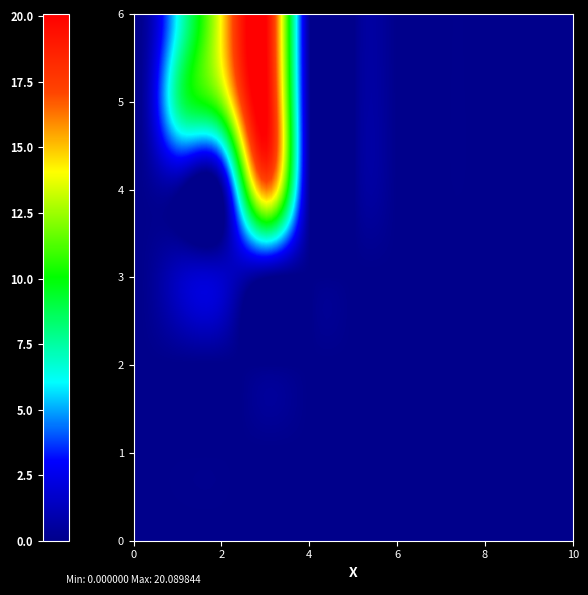

At how many categories does at least one series exceed 19?

2